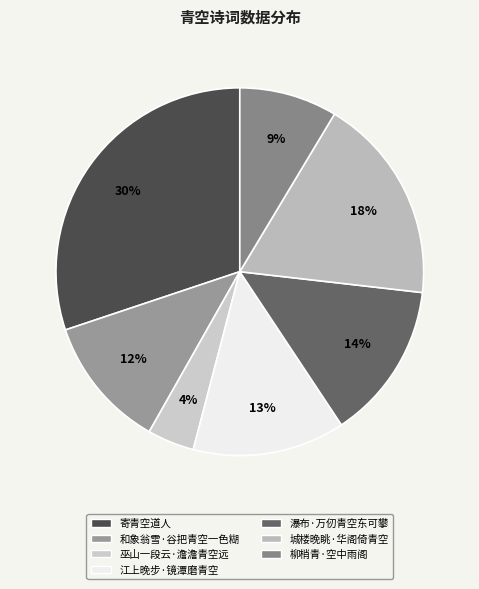

What is the ratio of the value at 柳梢青·空中雨阁 to the value at 寄青空道人?

0.3